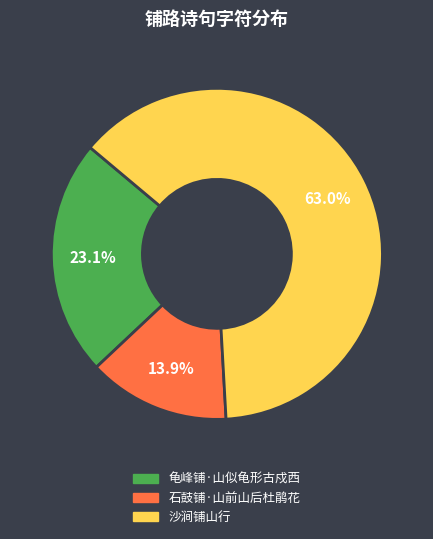

Between 沙涧铺山行 and 石鼓铺·山前山后杜鹃花, which is larger?

沙涧铺山行